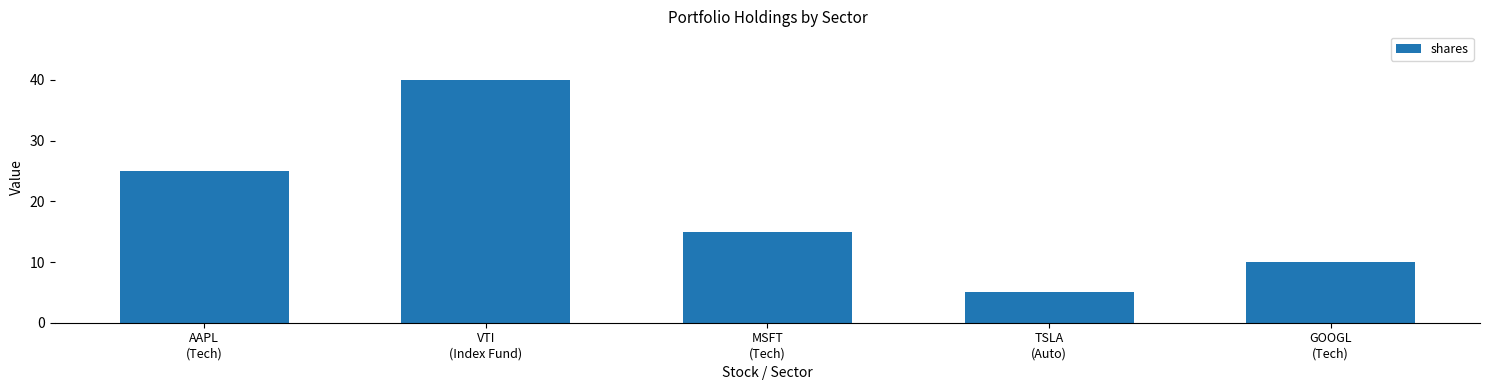

What is the change in value from VTI
(Index Fund) to MSFT
(Tech)?

-25